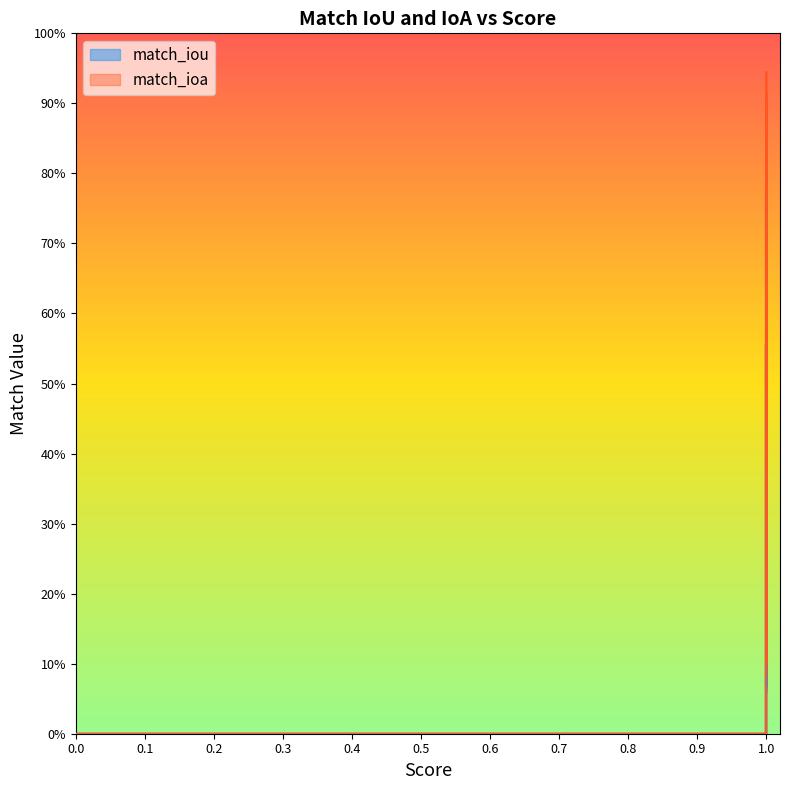

Reading left to right, transcribe all the data shown in this chart.

match_iou: 0.6	0.9	0.4	0.6	0.8	0.6	0.7	0.1	0.5	0.1	0.8	0.8	0.7	0.8	0.6	0.0	0.0	0.7	0.0	0.0
match_ioa: 0.6	0.9	0.4	0.6	0.9	0.6	0.7	0.1	0.6	0.1	0.9	0.8	0.8	0.9	0.6	0.0	0.0	0.7	0.0	0.0